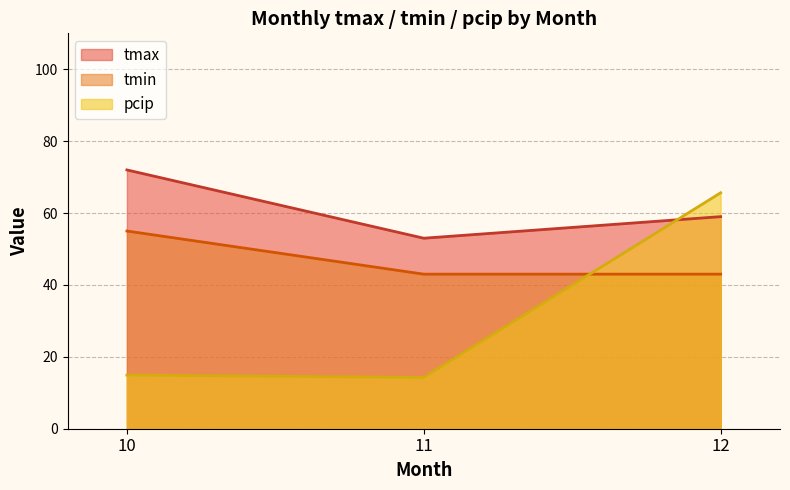

Rank the series at 11 from lowest to highest value.

pcip, tmin, tmax